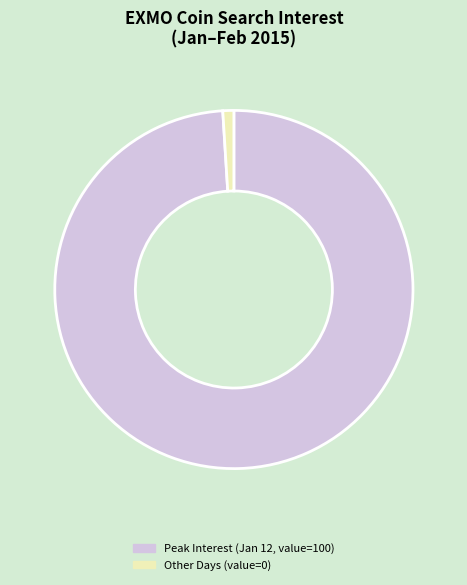

True or false: Peak Interest (Jan 12, value=100) accounts for 99% of the total.

True